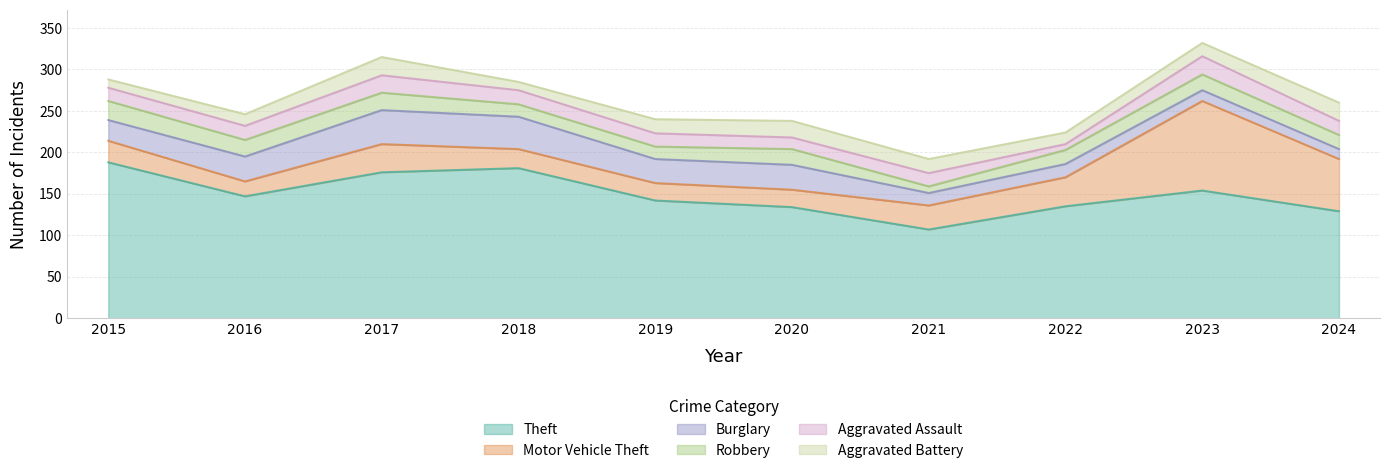

What is the difference between the maximum and second lowest values in the Aggravated Assault series?

8